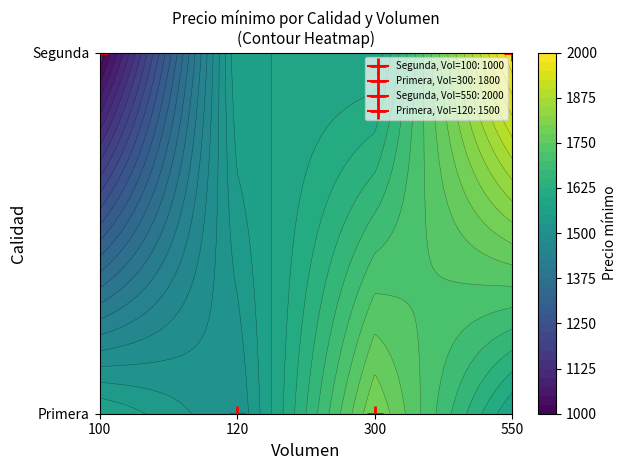

How many values in the Segunda series are below 2000?

1